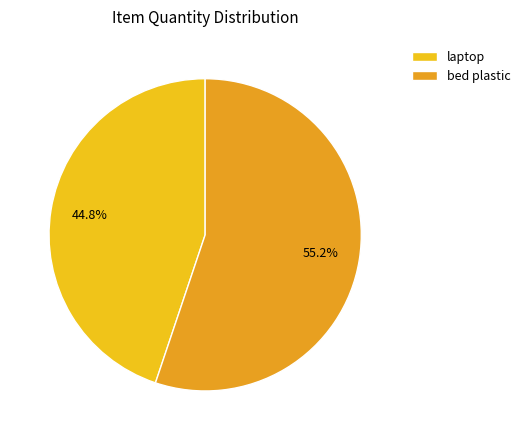

To the nearest percent, what is the difference between the largest and smallest slice percentages?

10%